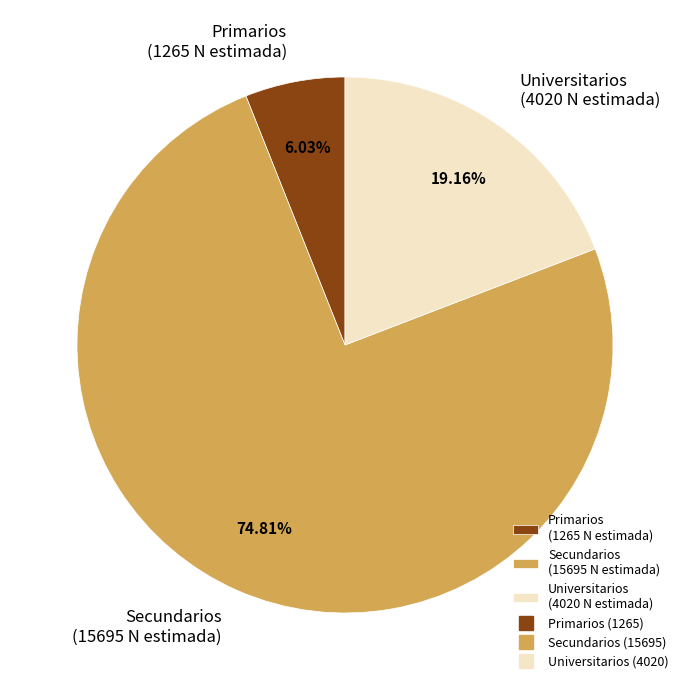

What is the smallest slice in the pie chart?

Primarios